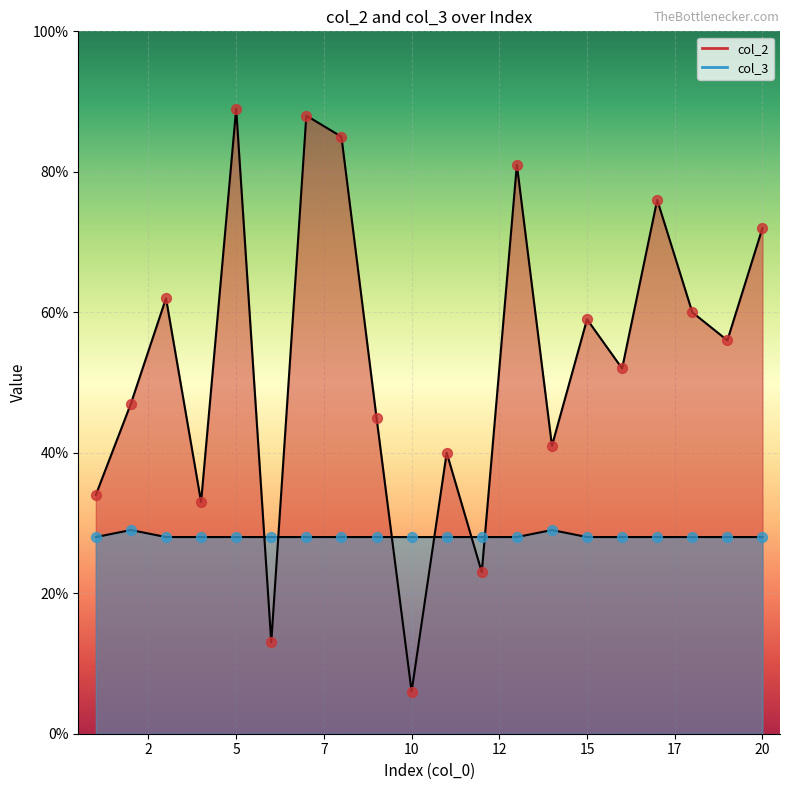

Is the value of col_3 at 10 greater than the value of col_2 at 2?

No